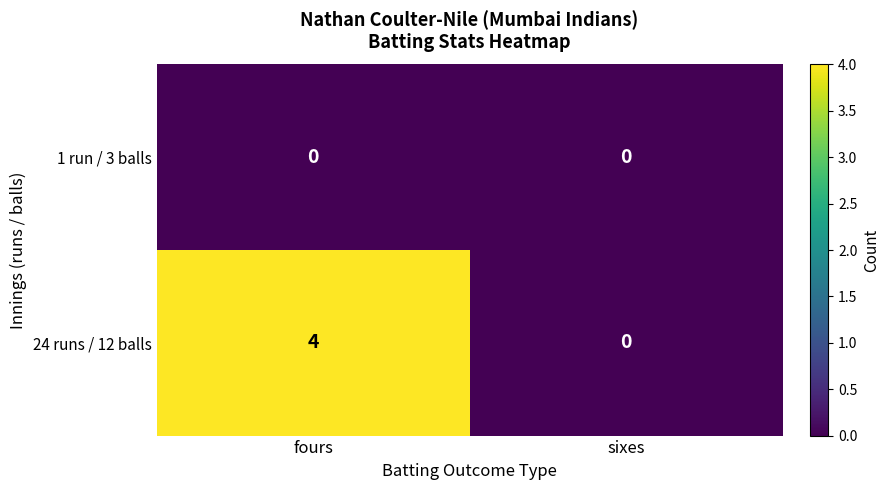

Reading right to left, transcribe all the data shown in this chart.

1 run / 3 balls: sixes=0	fours=0
24 runs / 12 balls: sixes=0	fours=4